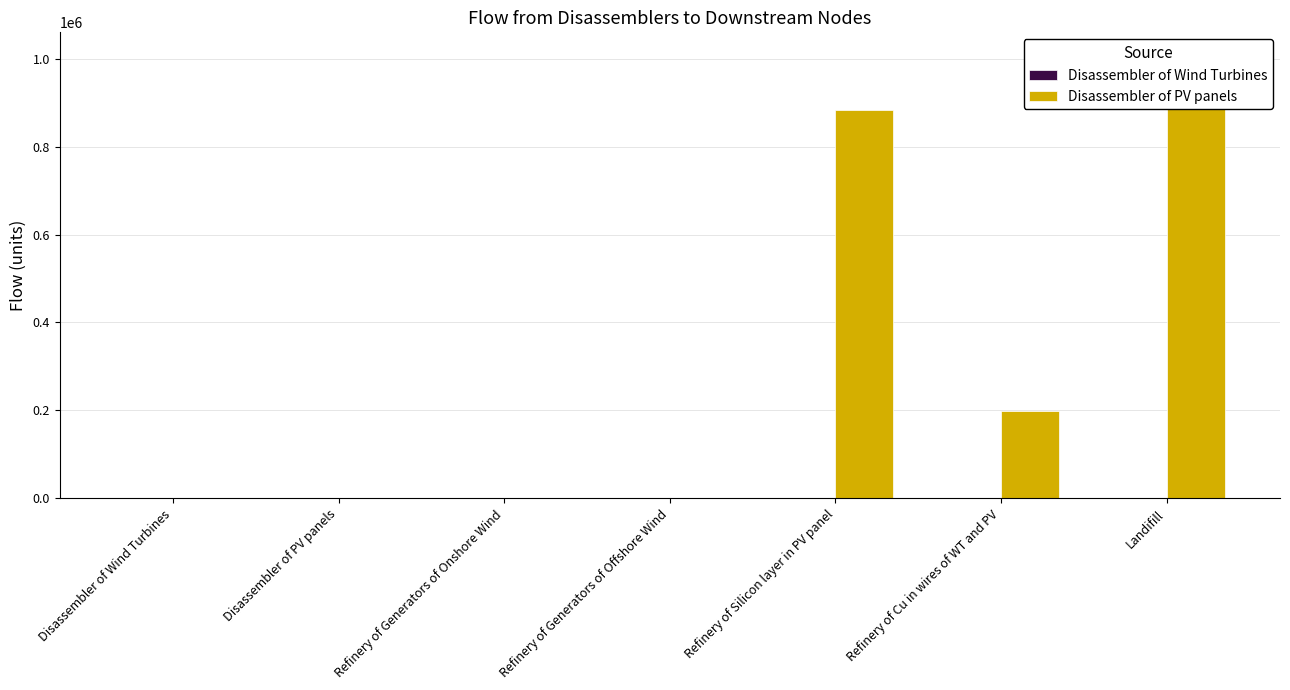

What position from the right is Landifill?

1